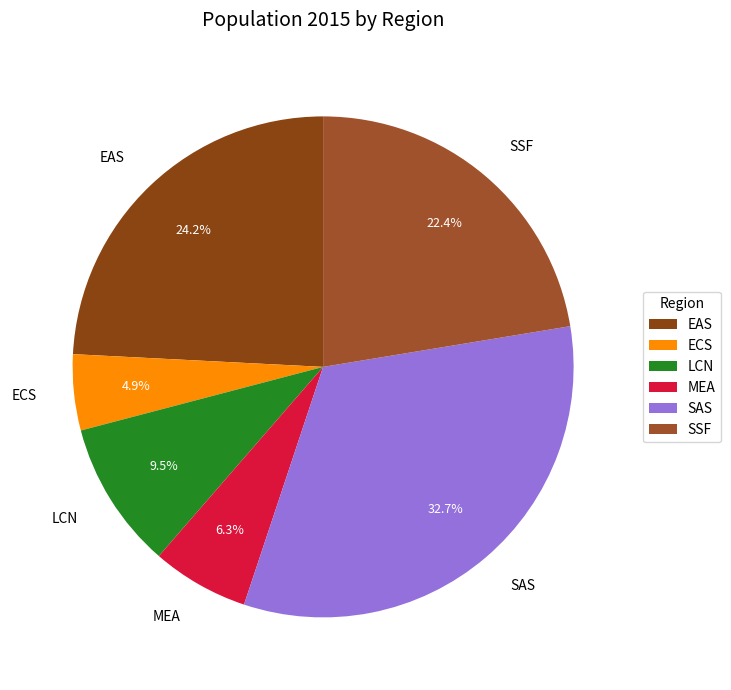

Rank the categories by value from highest to lowest.

SAS, EAS, SSF, LCN, MEA, ECS